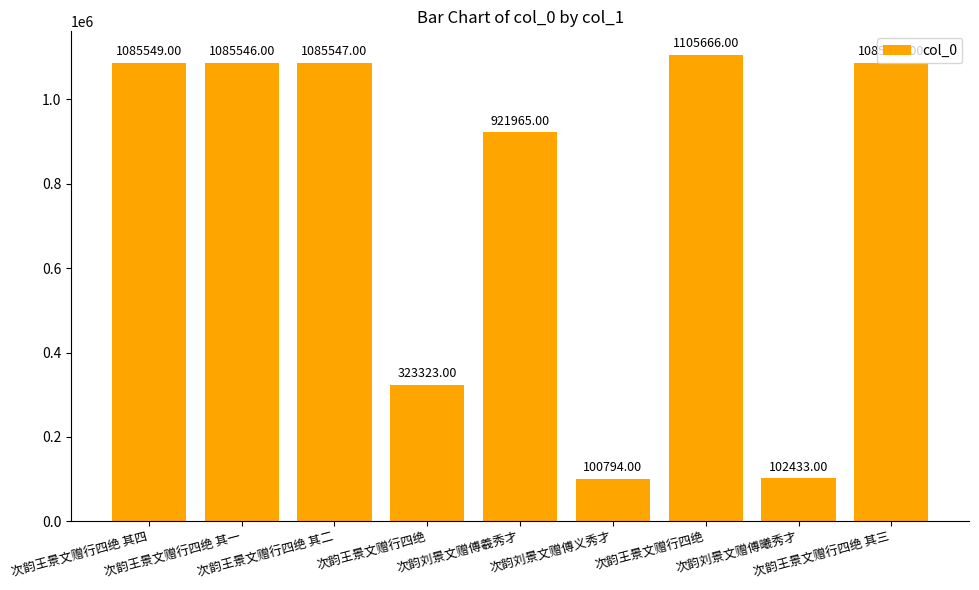

What is the difference between the values at 次韵王景文赠行四绝 其二 and 次韵王景文赠行四绝?

762224